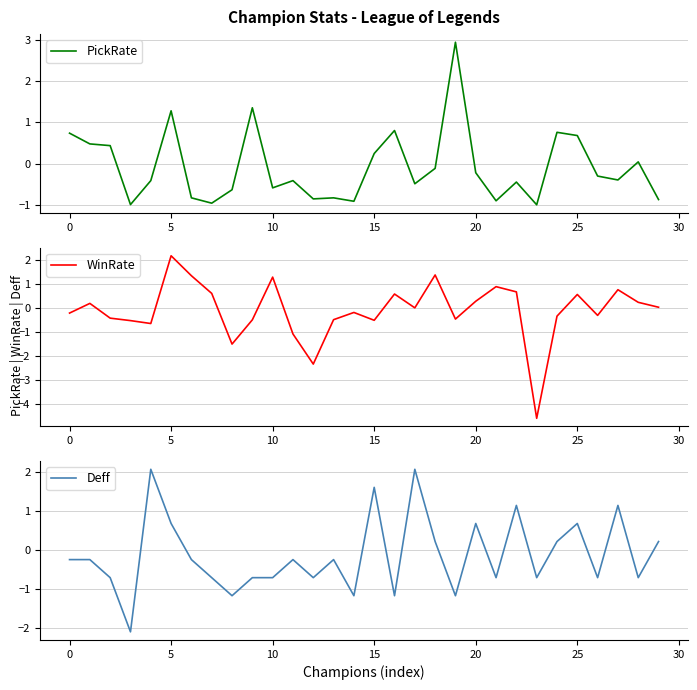

Is the value of PickRate at 28 greater than the value of WinRate at 16?

No